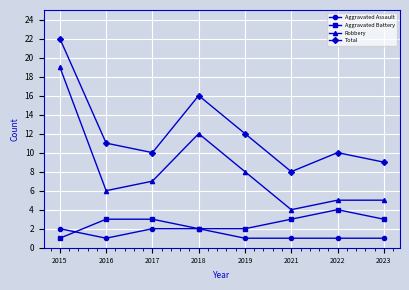

Which series has the largest range (max minus min)?

Robbery